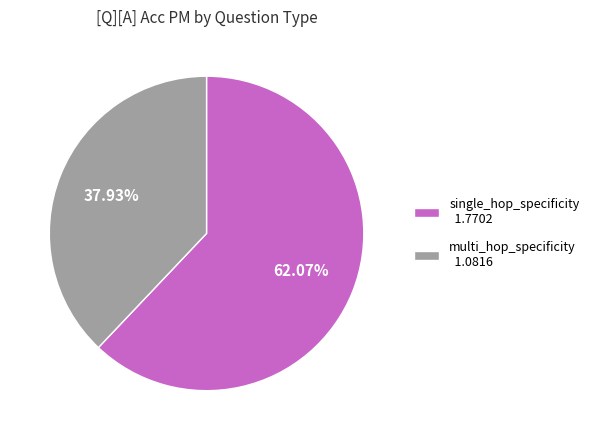

Does any single category account for the majority?

Yes